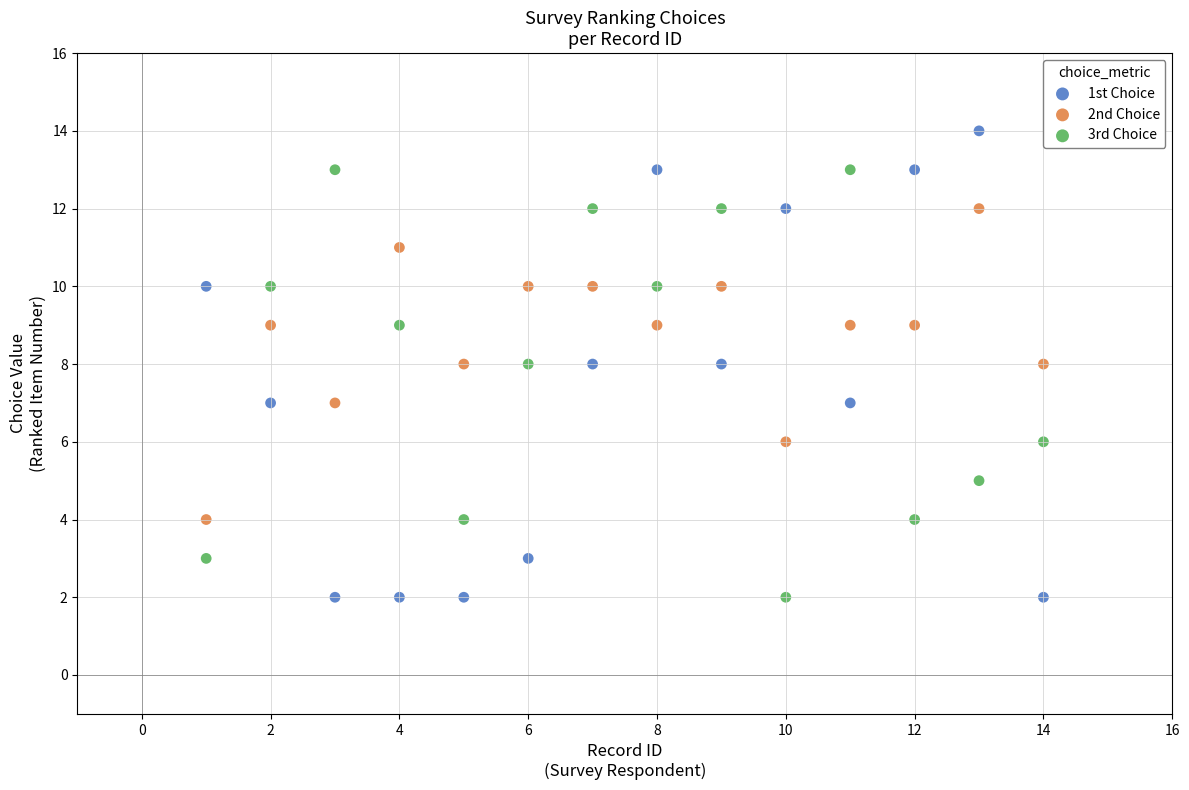

Across all data points, what is the range of X values (max minus min)?

13